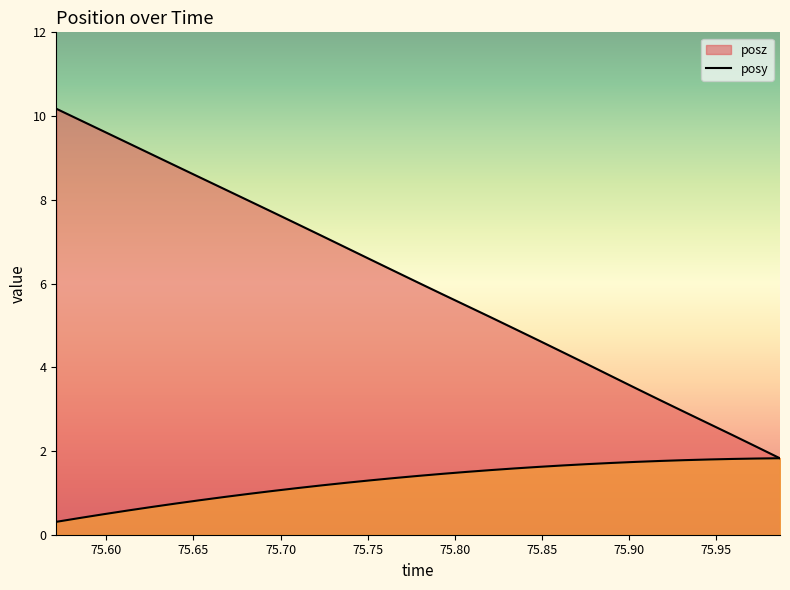

Where do posz and posy first cross each other?

75.97302 and 75.98657